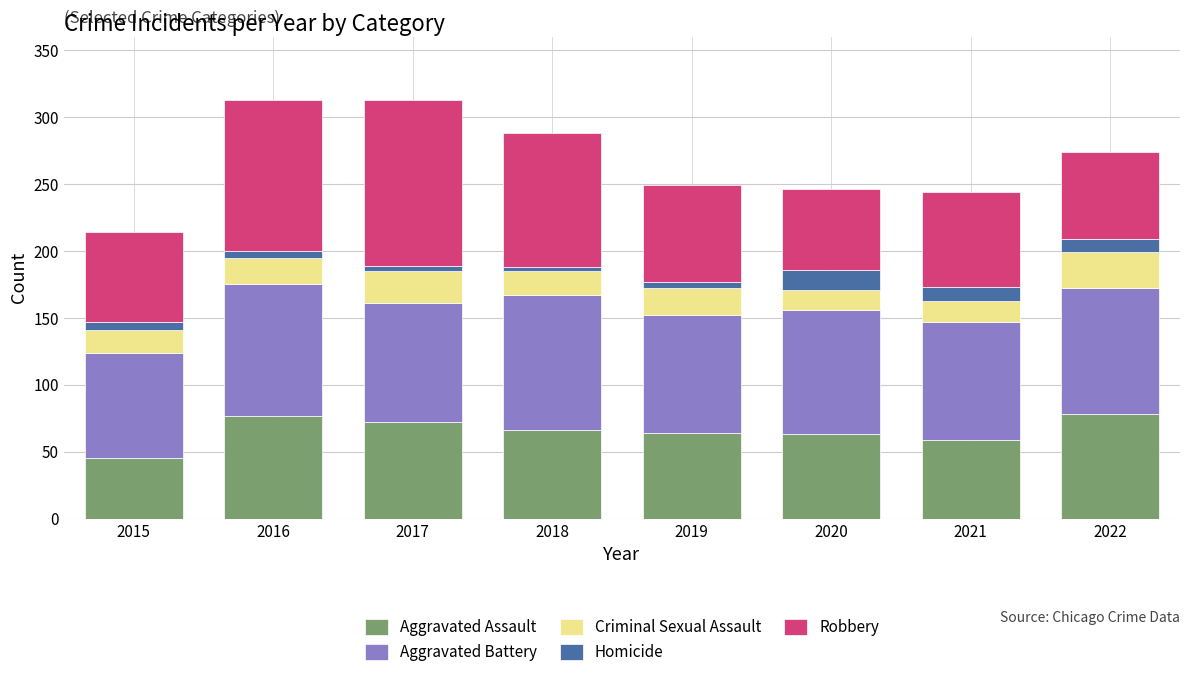

What are all the series names shown in the legend?

Aggravated Assault, Aggravated Battery, Criminal Sexual Assault, Homicide, Robbery